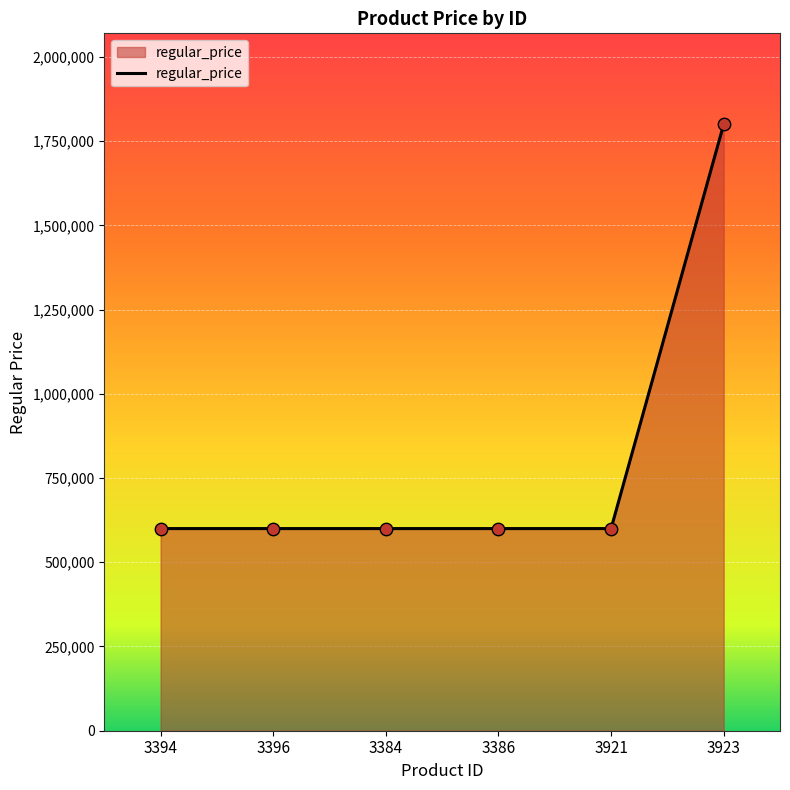

What is the ratio of the value at 3921 to the value at 3394?

1.0